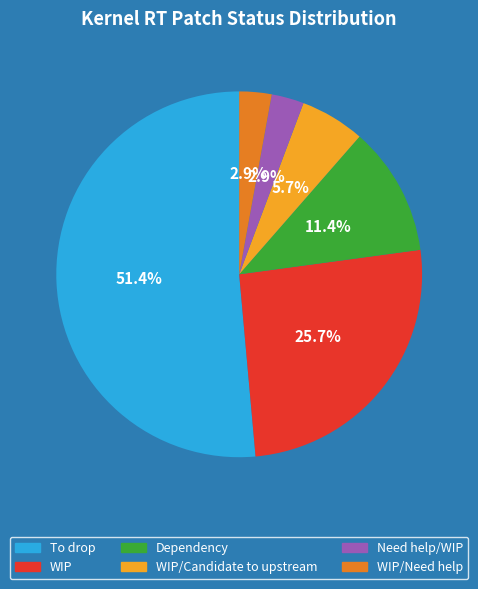

Is there any slice that represents more than half of the pie?

Yes